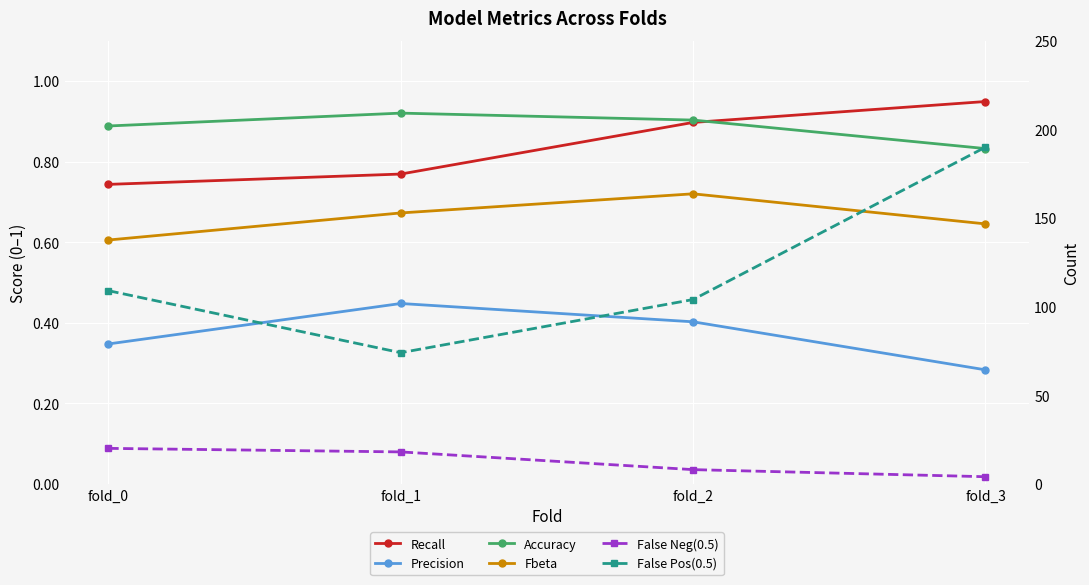

True or false: Fbeta has more than 0 points higher than both neighbors.

True